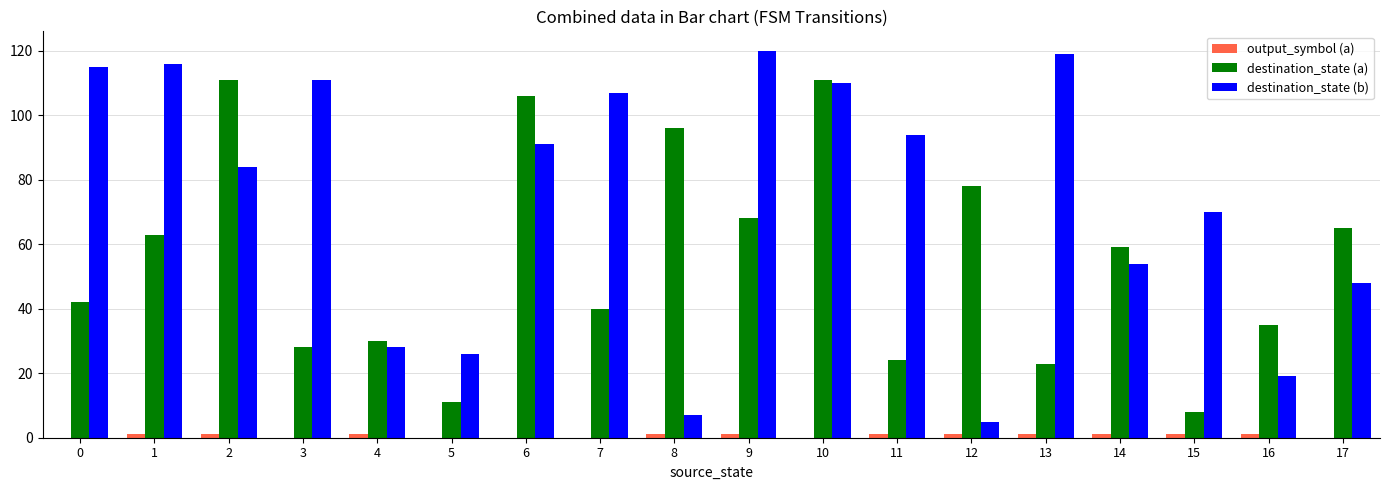

What is the maximum value shown in the chart?

120